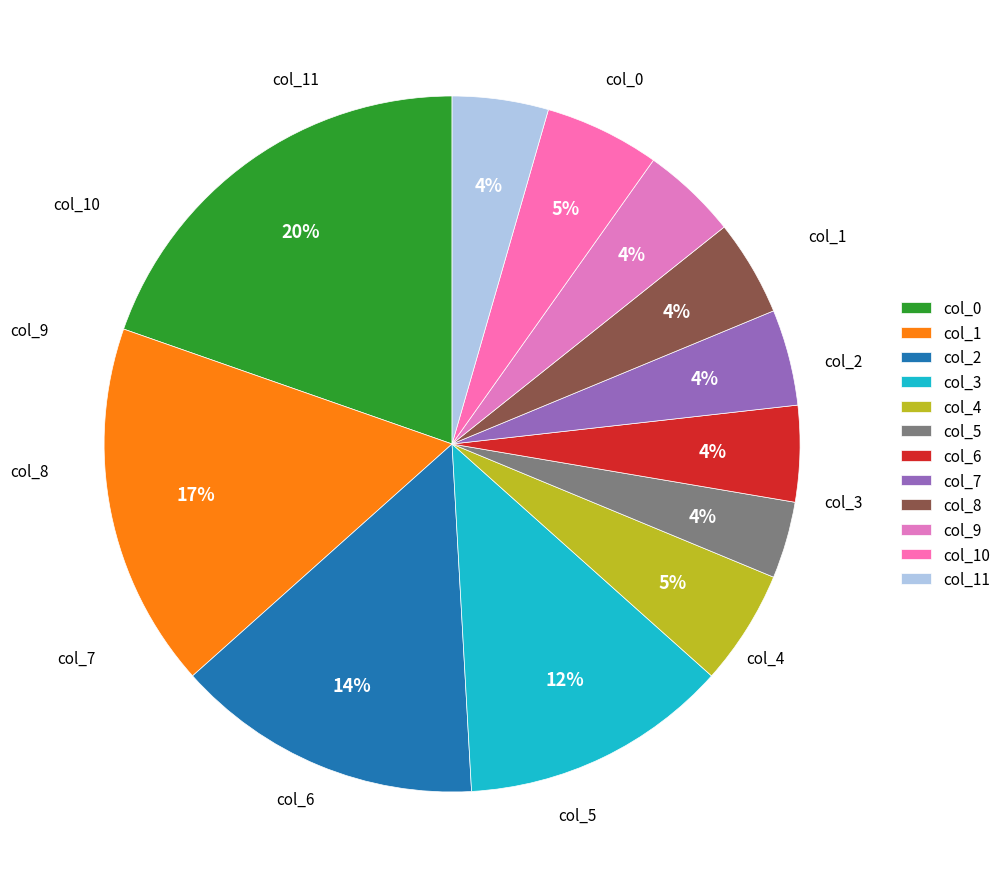

To the nearest percent, what is the difference between the largest and smallest slice percentages?

16%